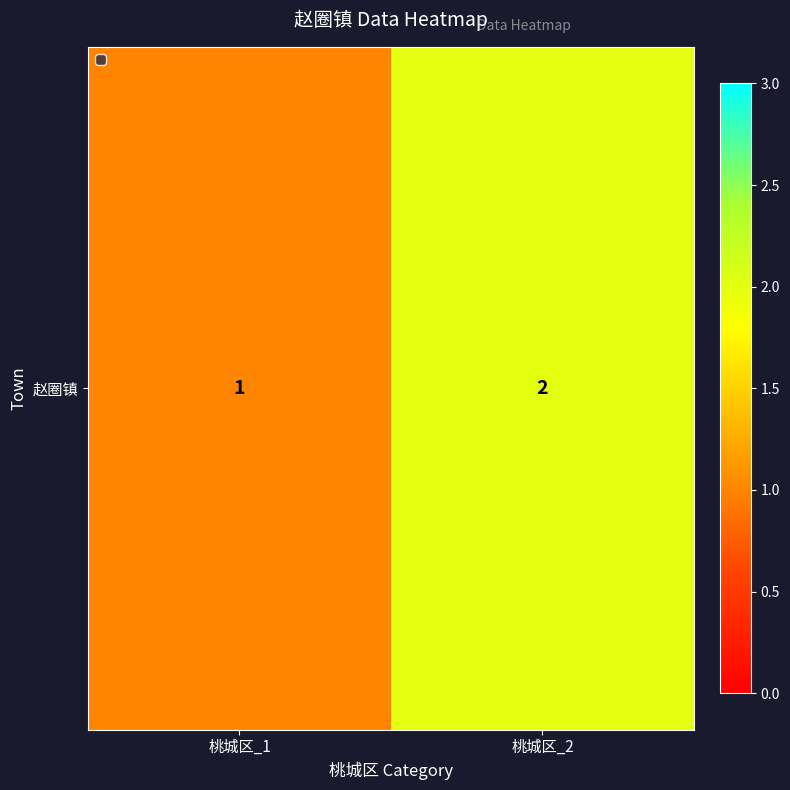

Is it true that the value at 桃城区_2 is 1?

False